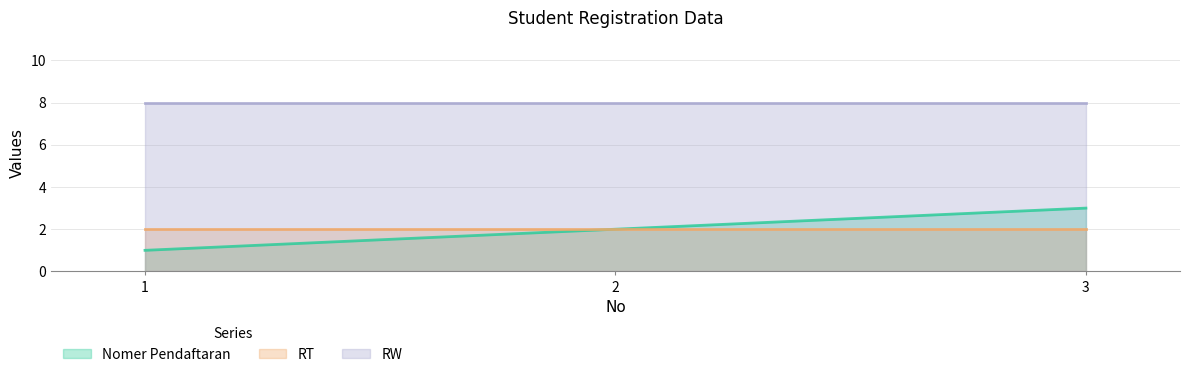

Reading left to right, transcribe all the data shown in this chart.

Nomer Pendaftaran: 1=1	2=2	3=3
RT: 1=2	2=2	3=2
RW: 1=8	2=8	3=8